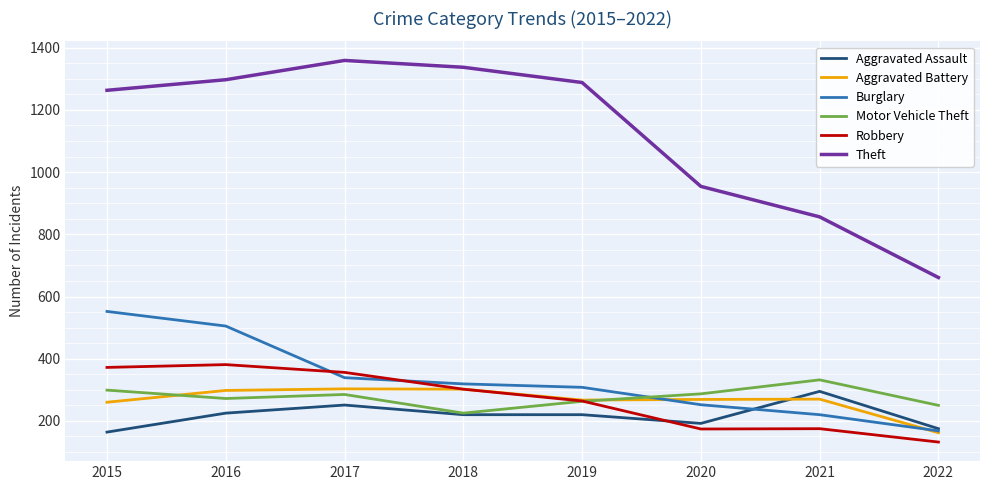

At which label does Motor Vehicle Theft reach its peak?

2021